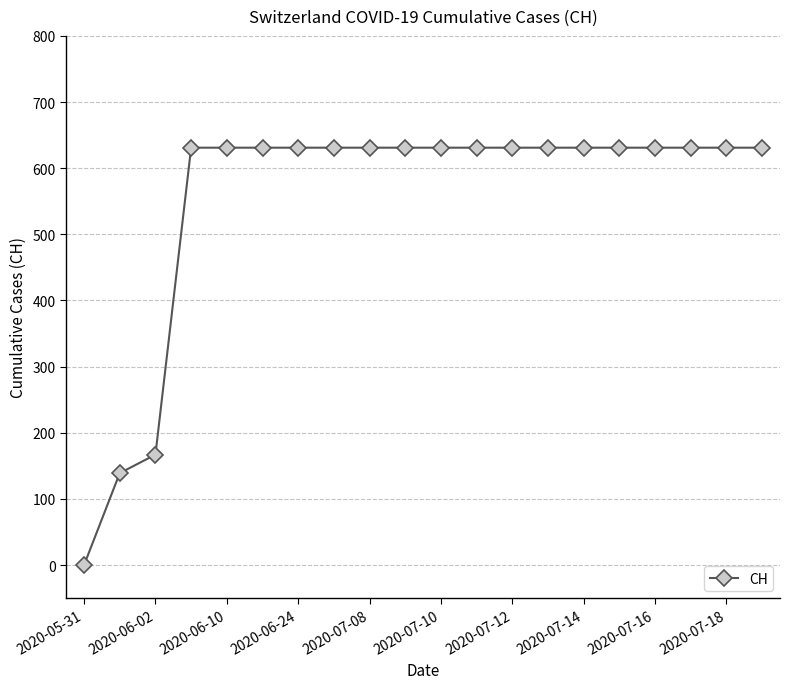

What is the value of the 13th point from the left?

631